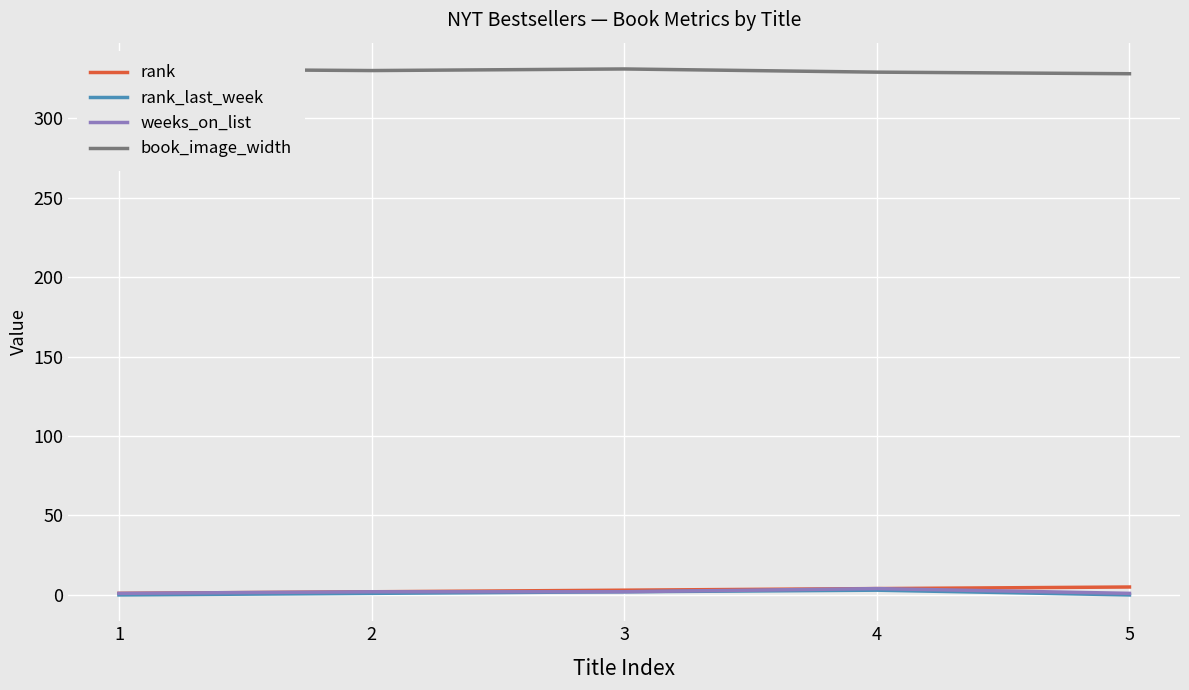

Rank the categories by rank_last_week value from highest to lowest.

4, 3, 2, 1, 5